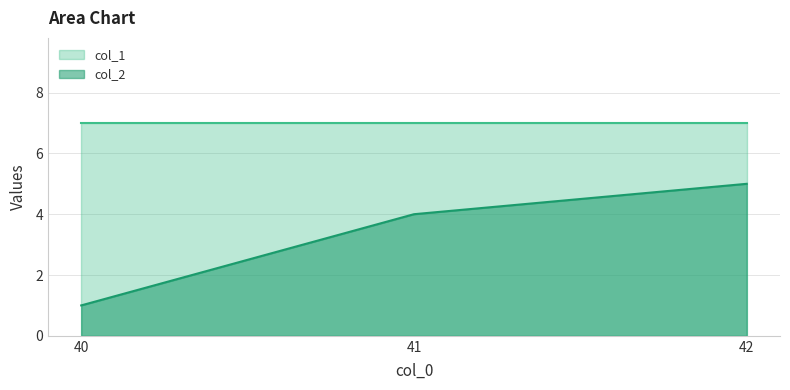

What is the minimum value shown in the chart?

1